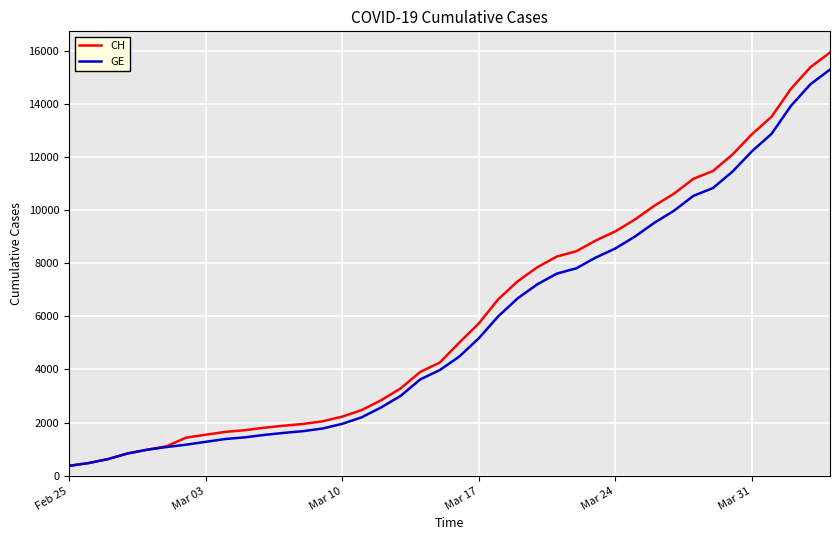

Which series has the widest spread of values?

CH